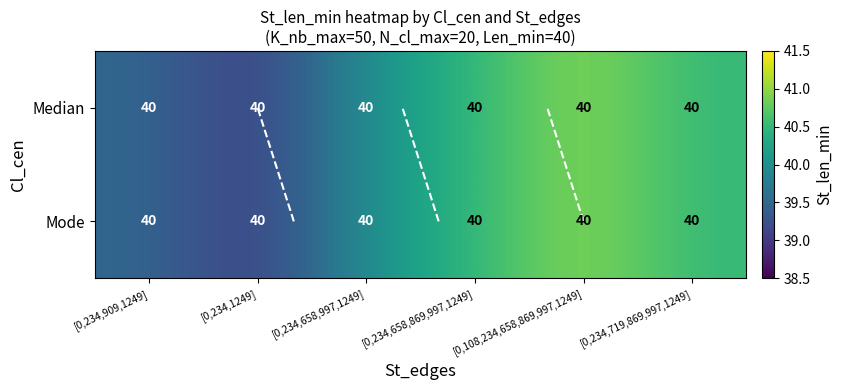

What is the total value across all series at [0,234,909,1249]?

79.0